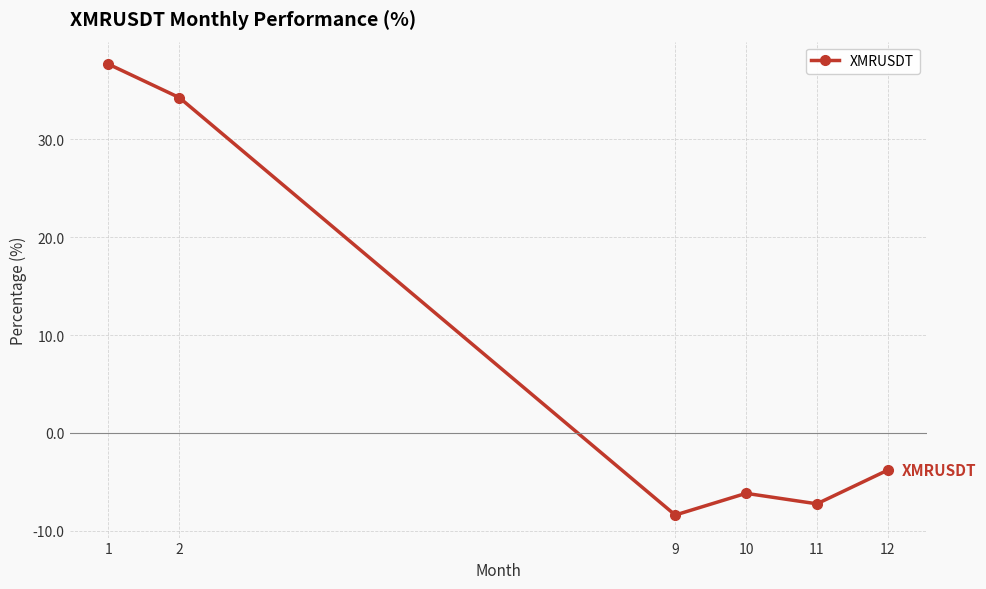

Which category has the lowest value across all series?

9